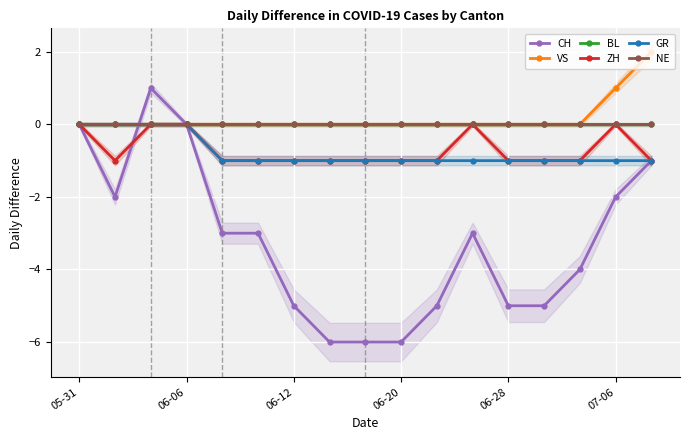

Is this an area chart (filled region under the line)?

No